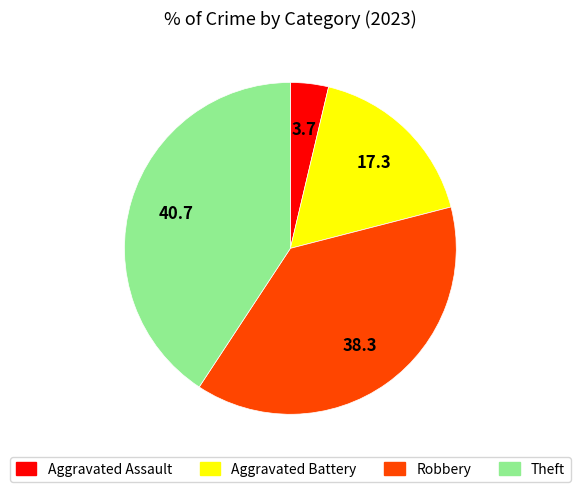

Which has a higher value, Robbery or Aggravated Assault?

Robbery